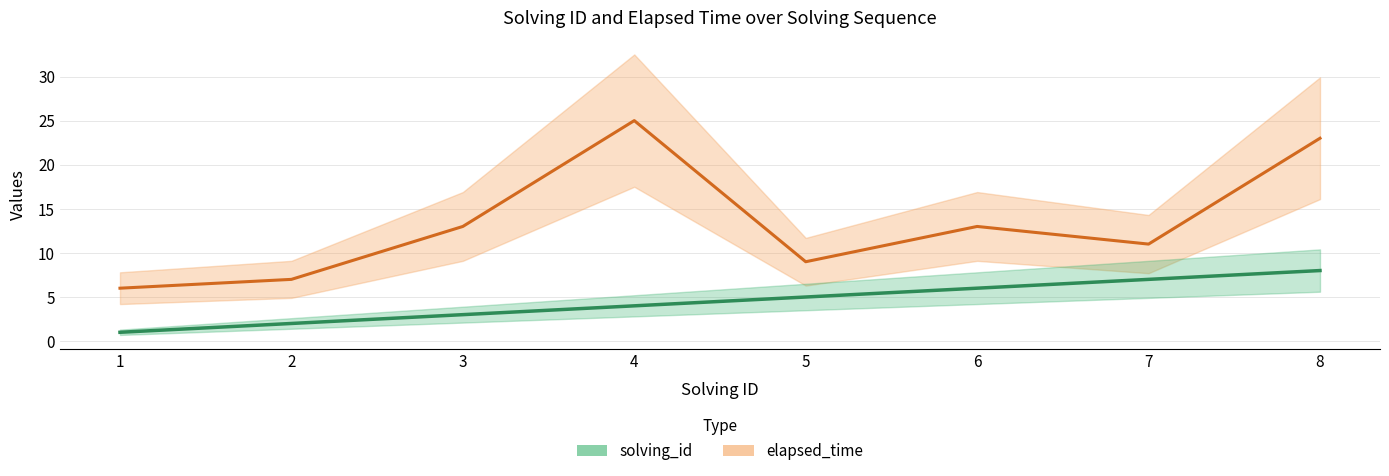

In elapsed_time, how many points are higher than both neighbors (excluding endpoints)?

2